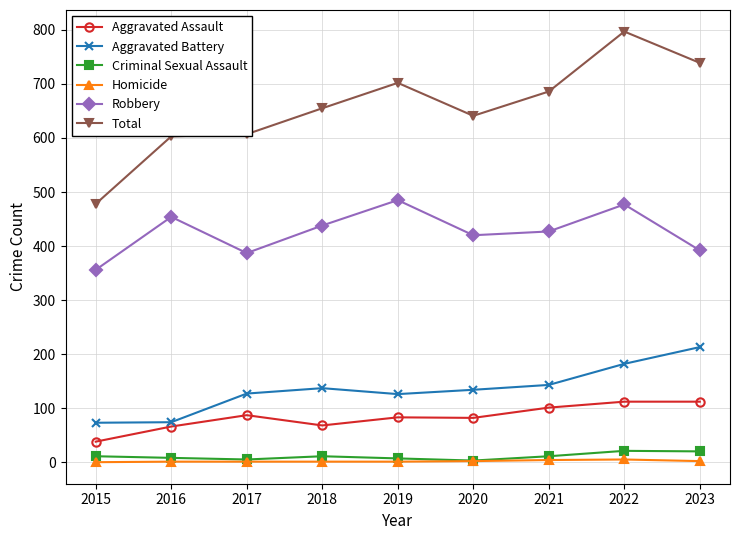

What is the minimum value for Aggravated Battery?

73